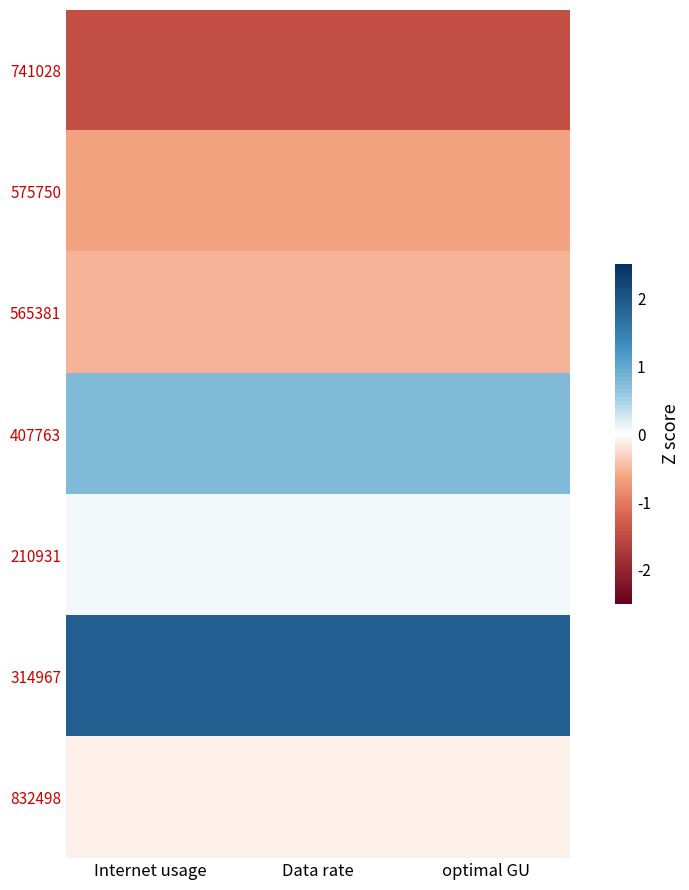

List the series in order of their peak value, lowest first.

741028, 575750, 565381, 832498, 210931, 407763, 314967